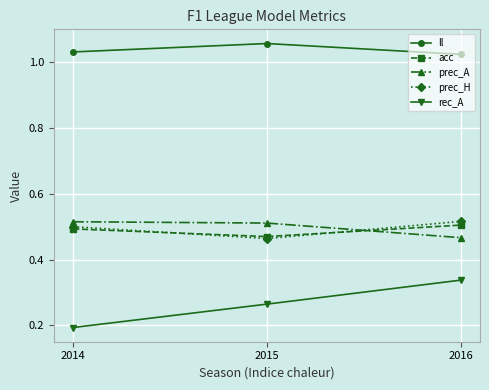

The value of ll at 2015 is 1.5. True or false?

False